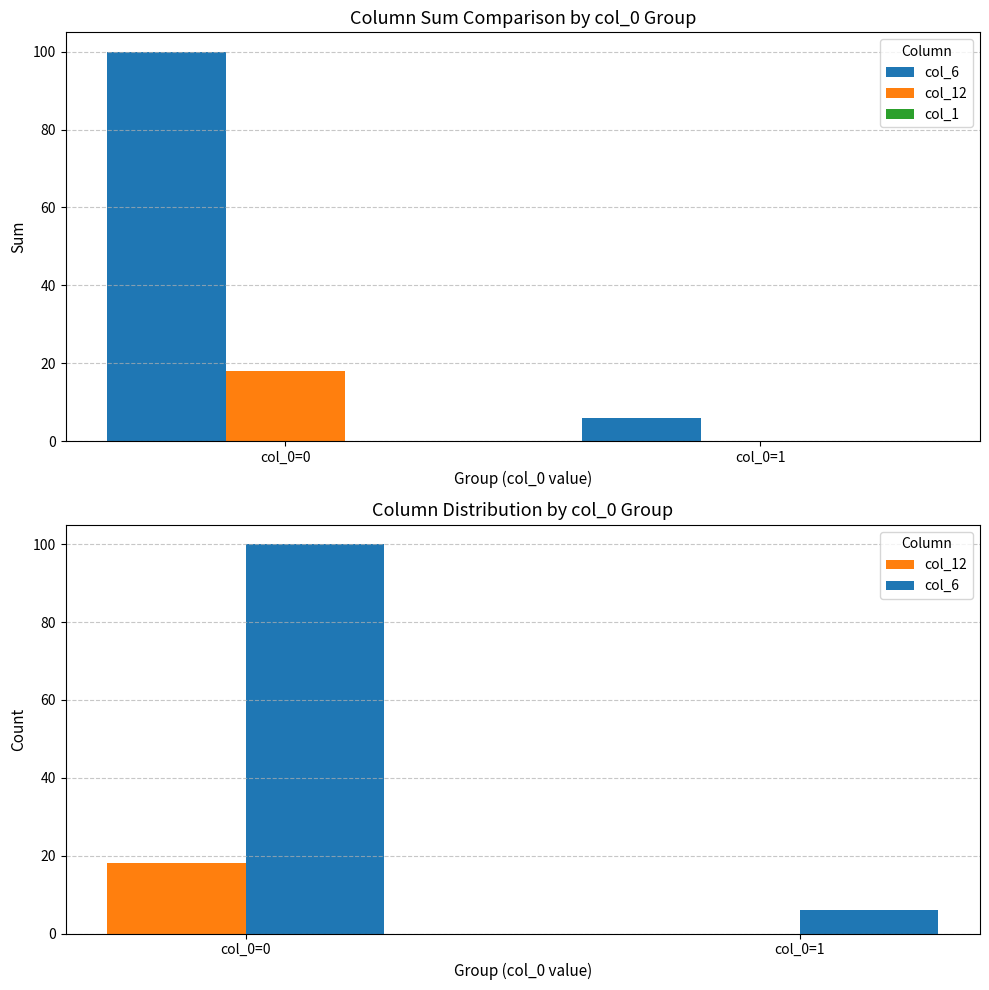

Is it true that col_12 equals 26 at col_0=0?

False